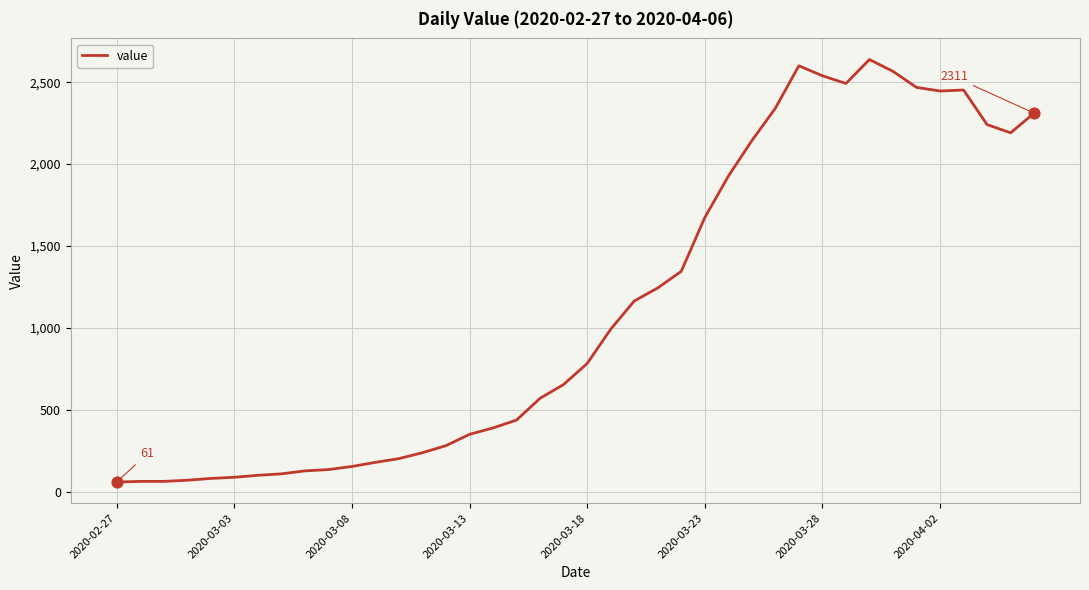

What is the maximum value shown in the chart?

2638